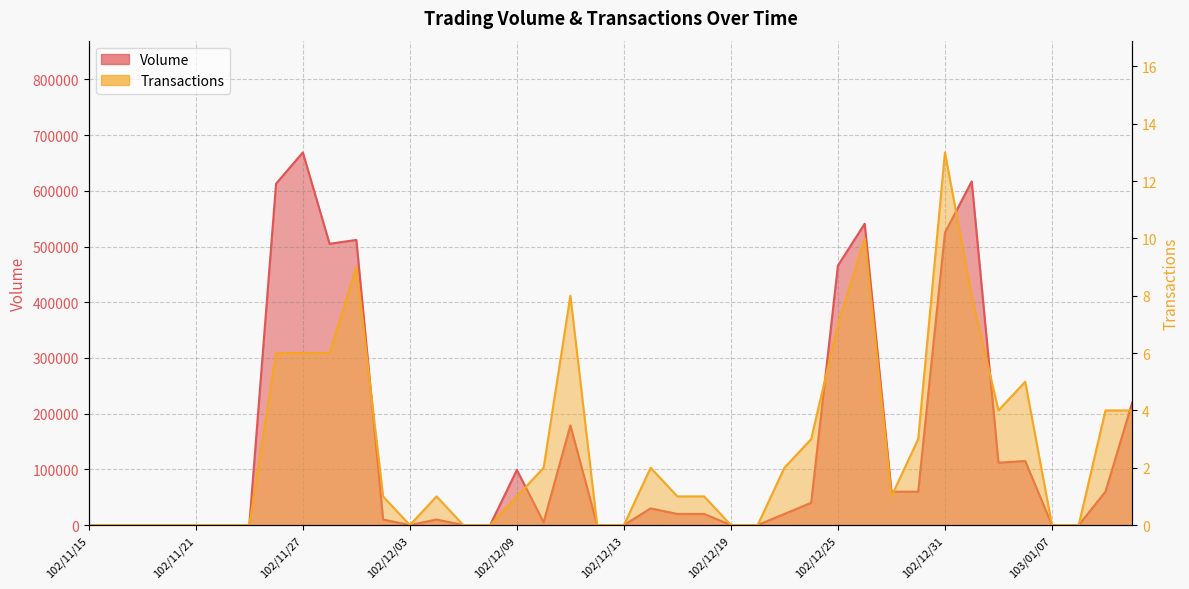

Where does the Transactions series first go above 1?

102/11/26